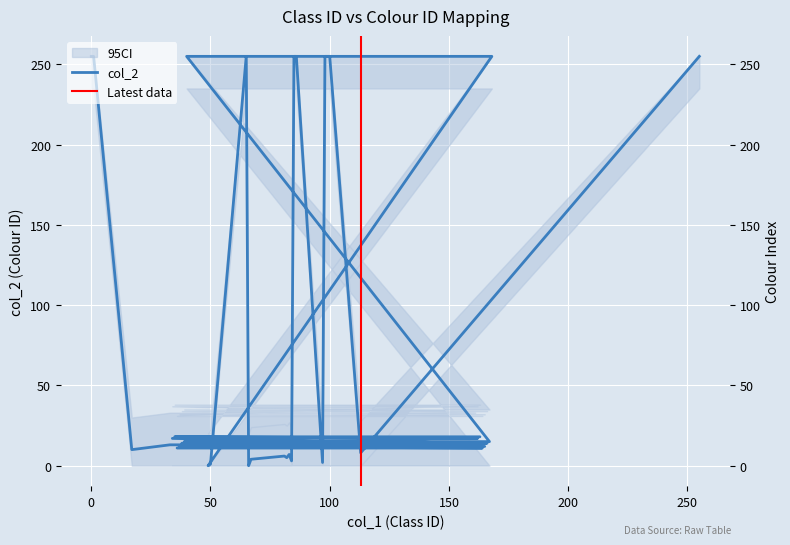

Where is the data nearest to the value 127?

35